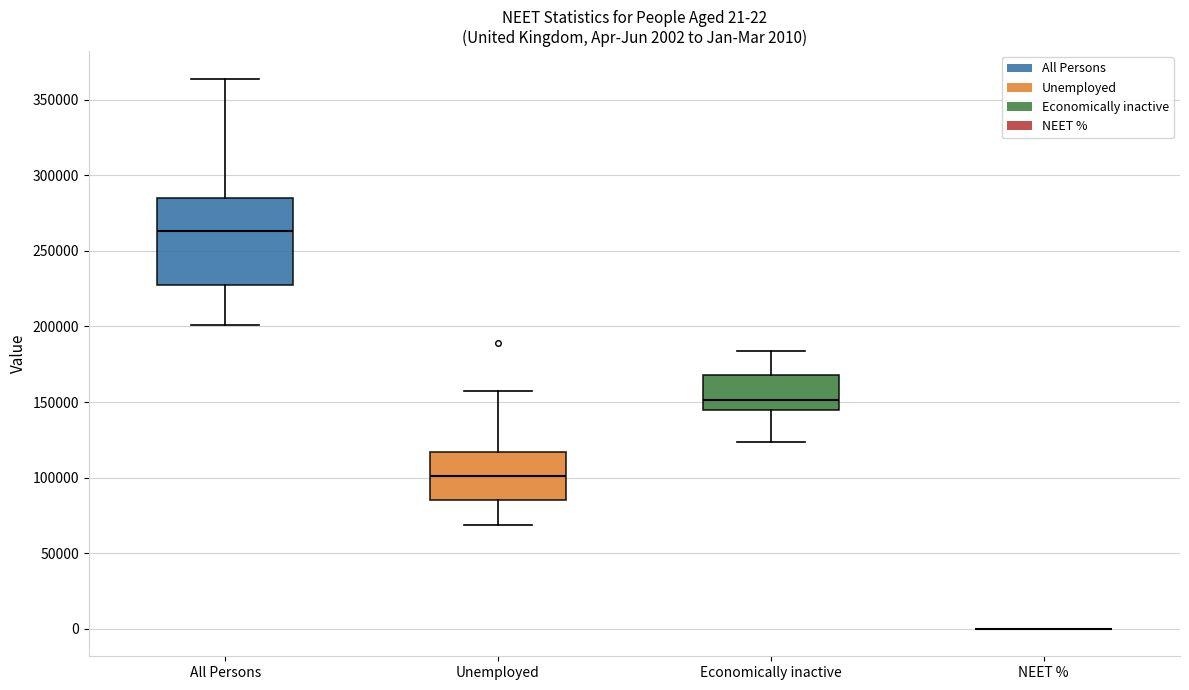

Which box is the tallest, from its lower edge to its upper edge?

All Persons